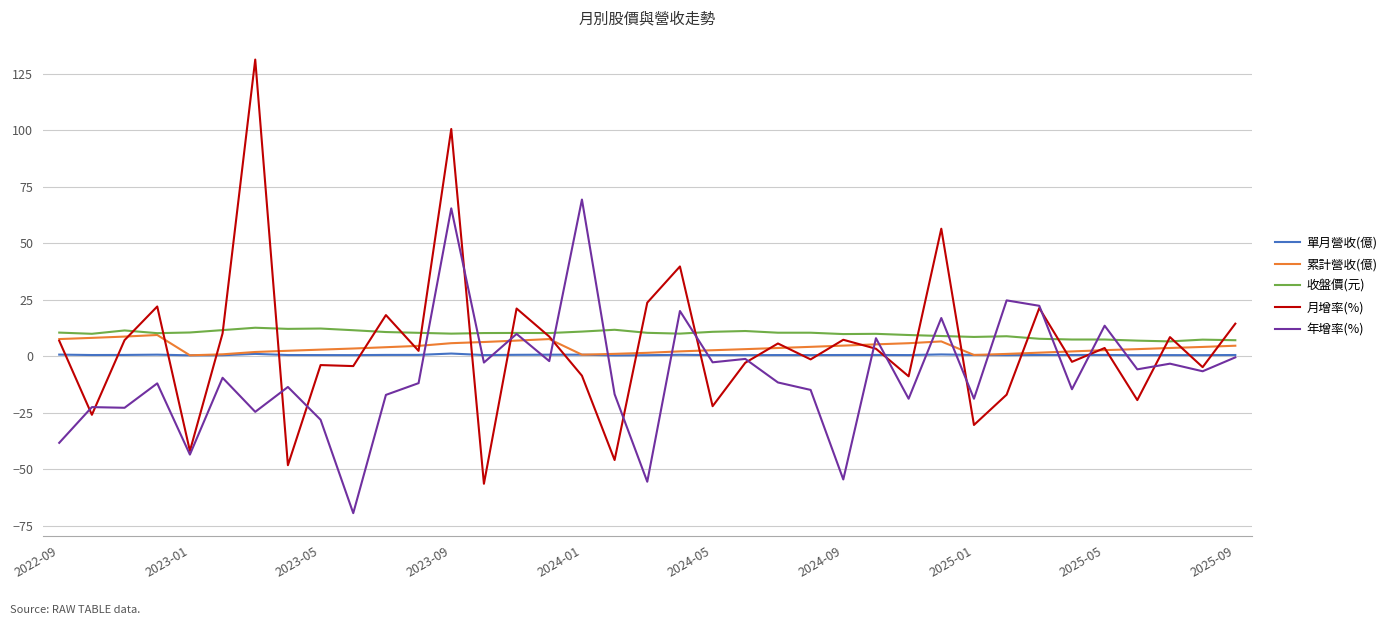

Which series has the widest spread of values?

月增率(%)